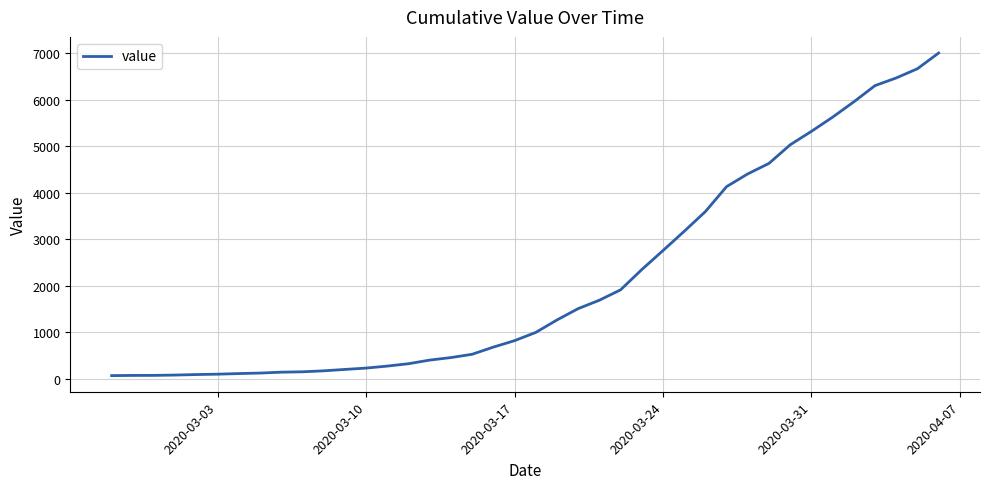

What is the smallest value displayed?

64